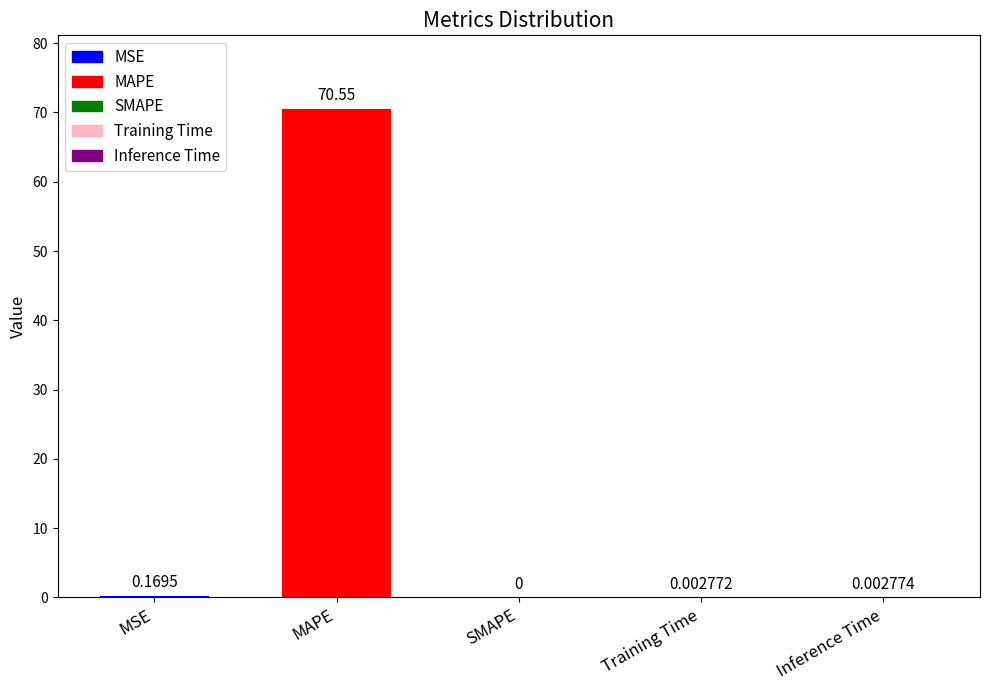

At which label is the value closest to 35?

MSE